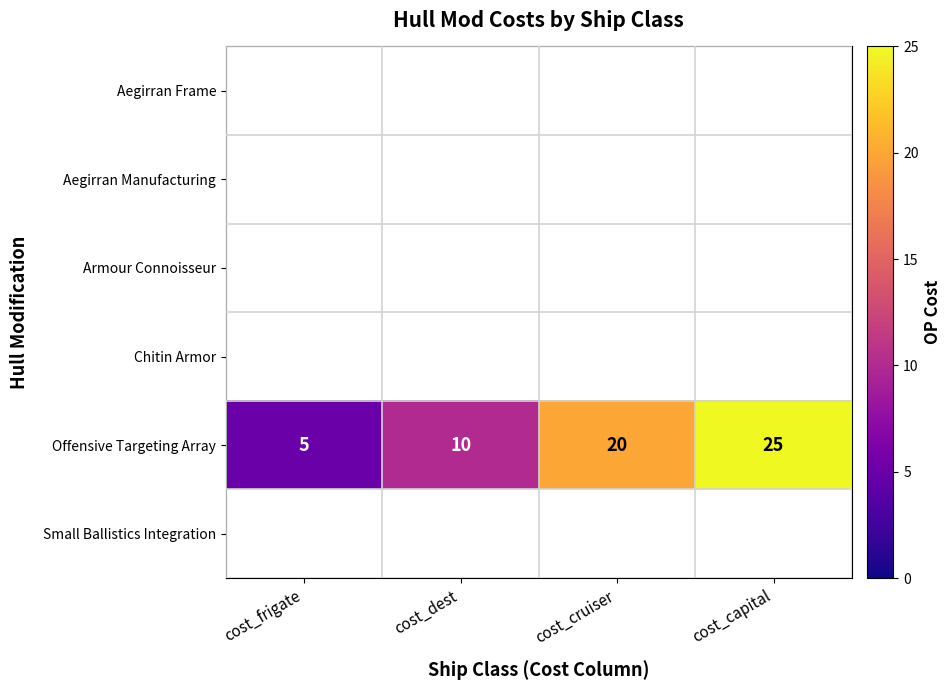

Is it true that Offensive Targeting Array equals 17 at cost_dest?

False